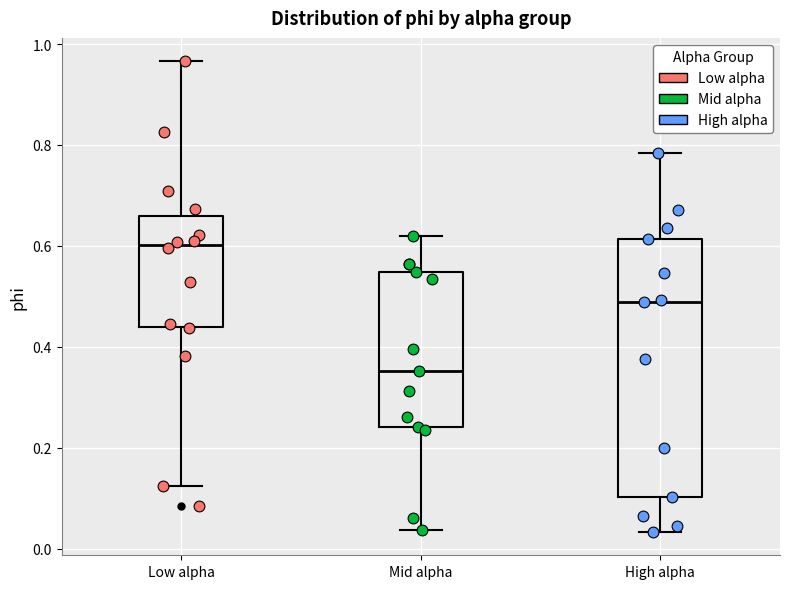

Which box's median line is the lowest?

Mid alpha